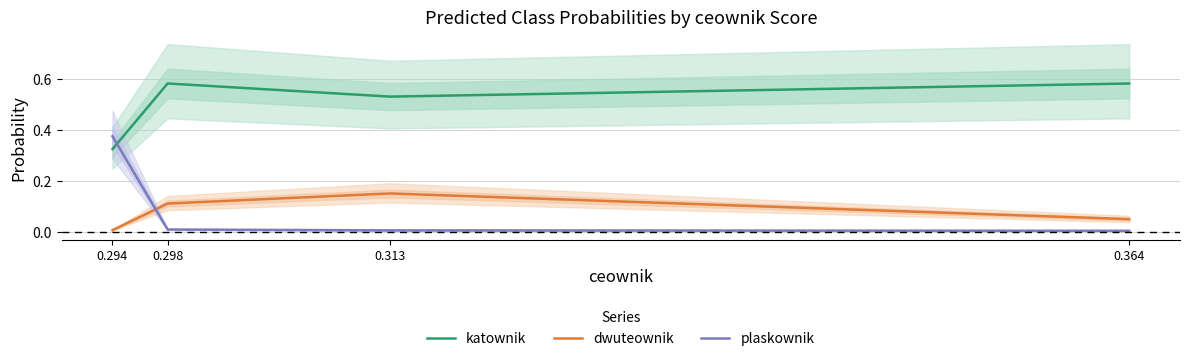

Where do plaskownik and katownik first cross each other?

0.298 and 0.294